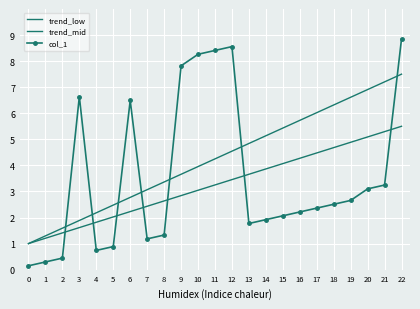

What is the value of the trend_low point at the 16th from the left?

4.1